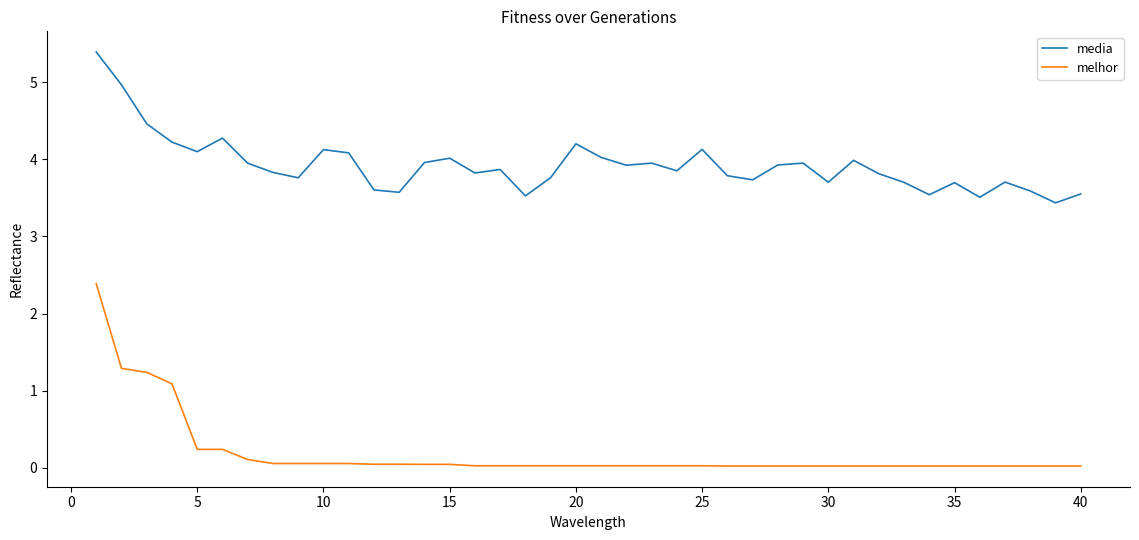

List the series in order of their overall mean, highest first.

media, melhor